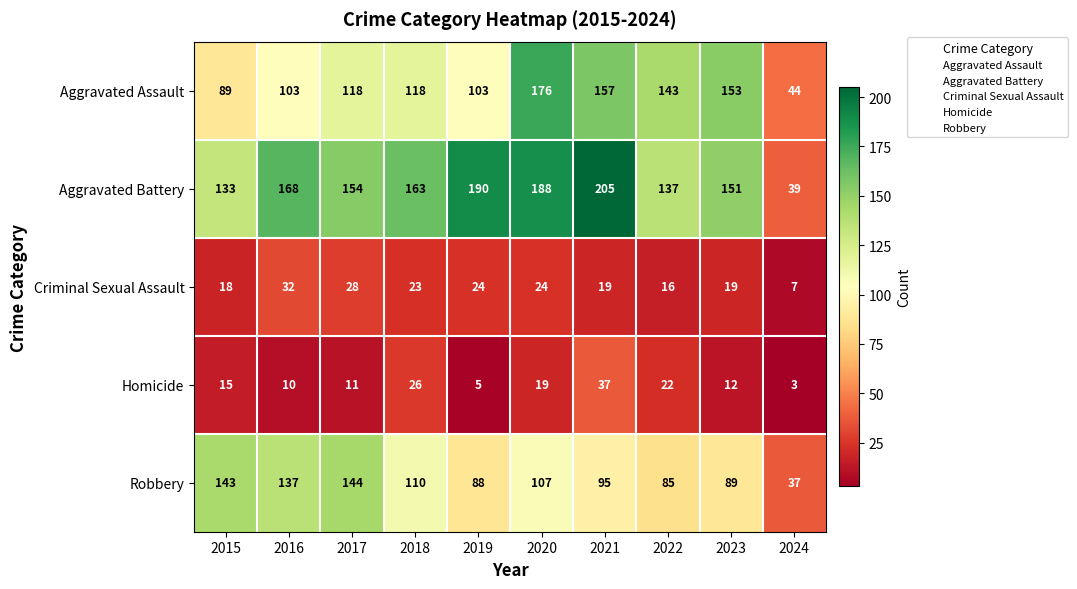

What is the difference between the second highest and second lowest values in the Robbery series?

58